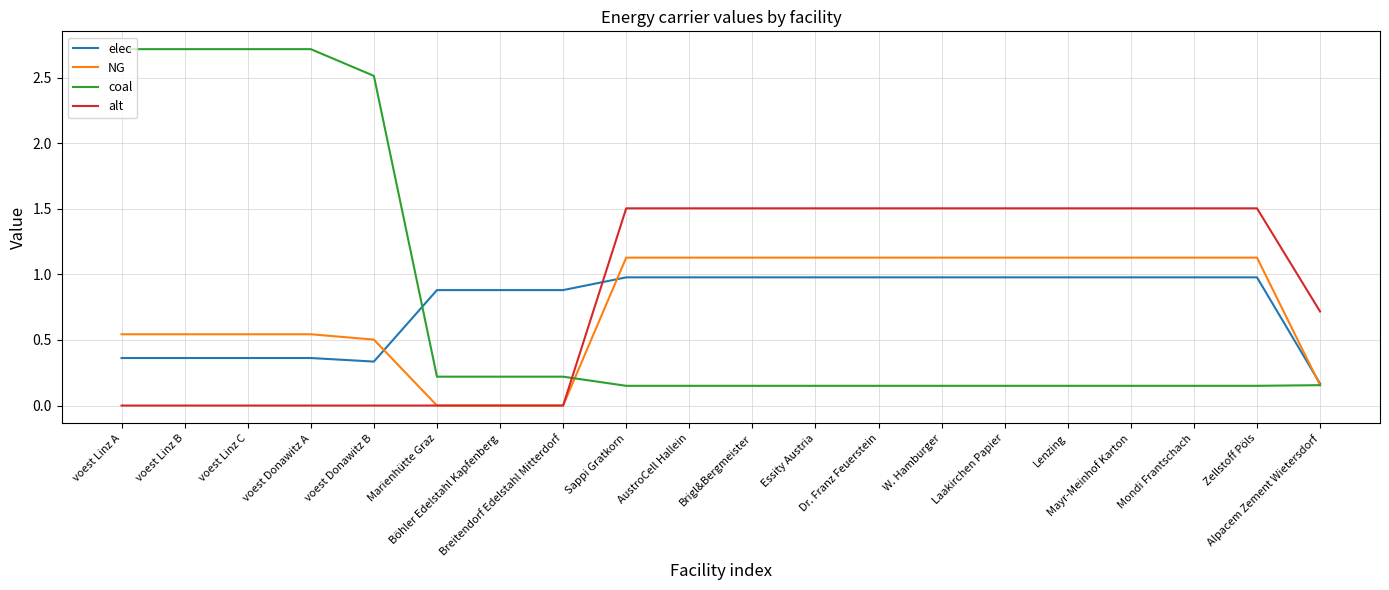

What is the maximum value shown in the chart?

2.7